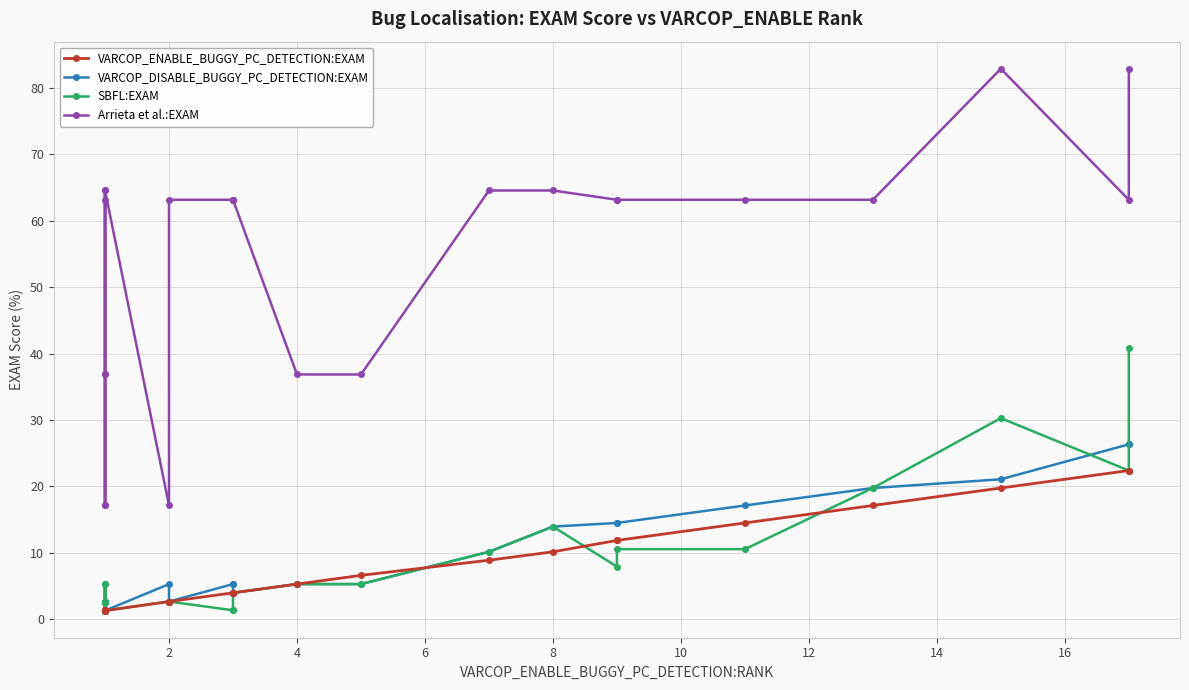

True or false: Arrieta et al.:EXAM and VARCOP_ENABLE_BUGGY_PC_DETECTION:EXAM cross at least once.

False